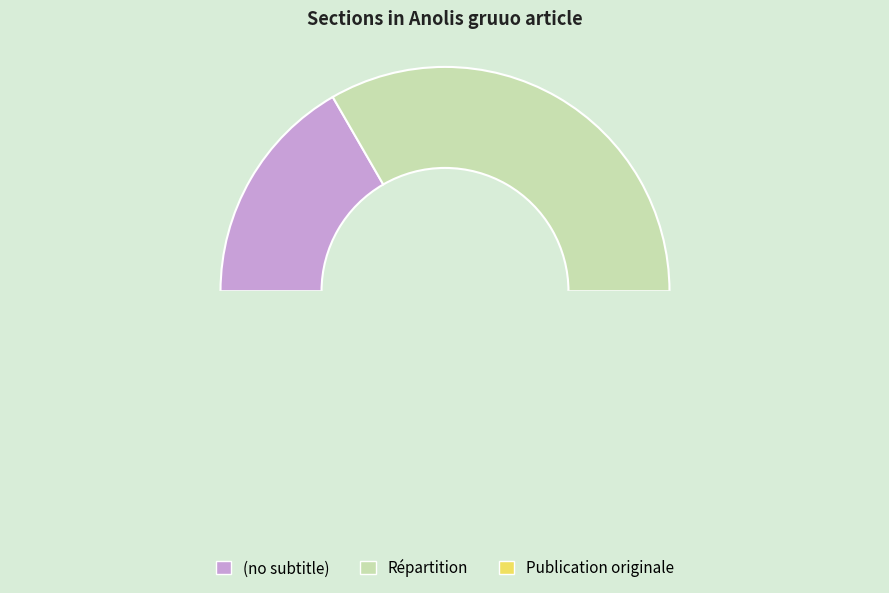

Count the number of slices in the pie.

3